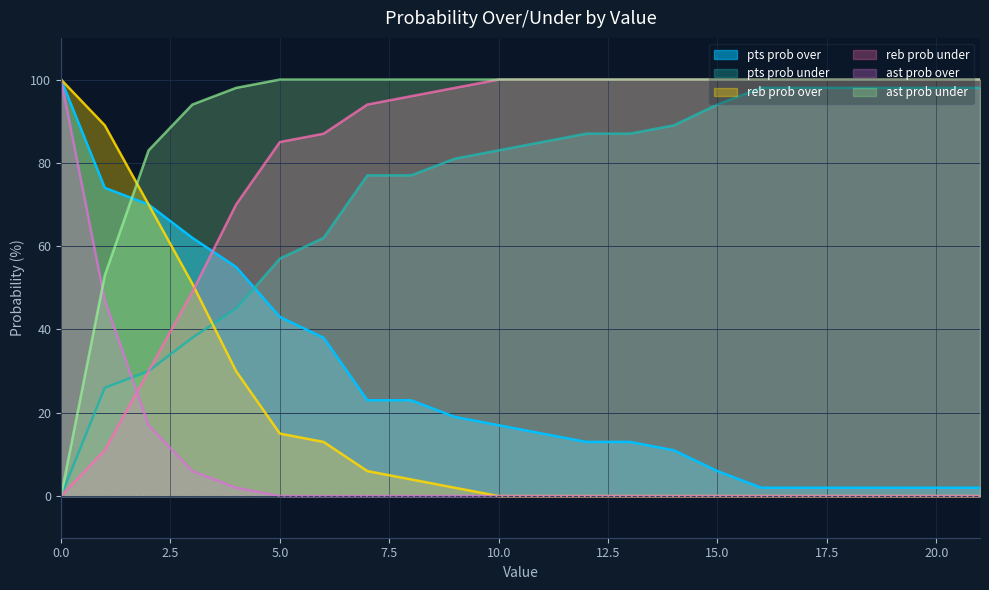

At which label is reb prob over closest to 50?

3